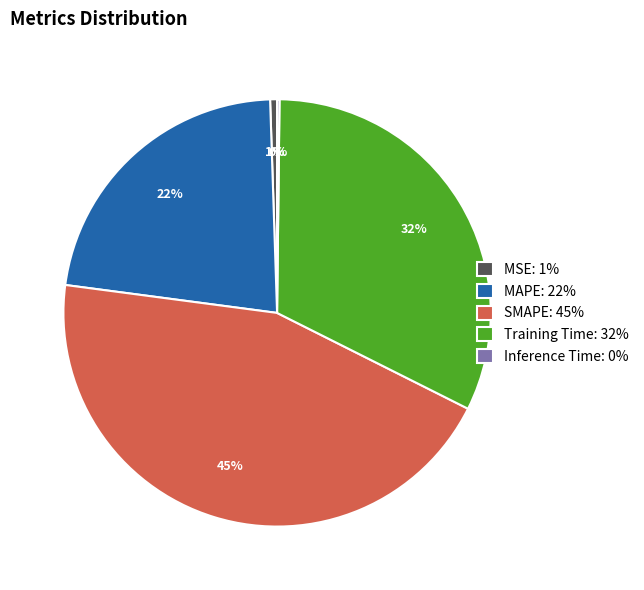

Combined, do MAPE: 22% and Training Time: 32% account for over 50%?

Yes